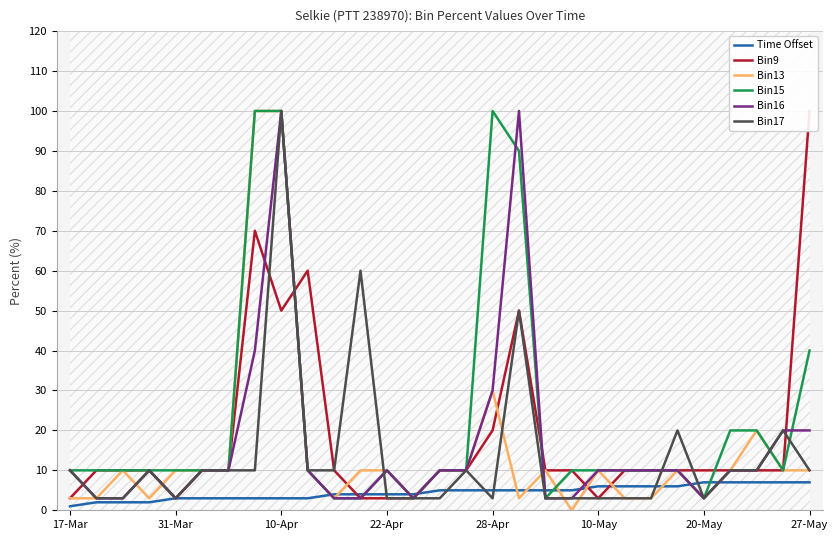

The Time Offset series shows 2 at 27-May. True or false?

False